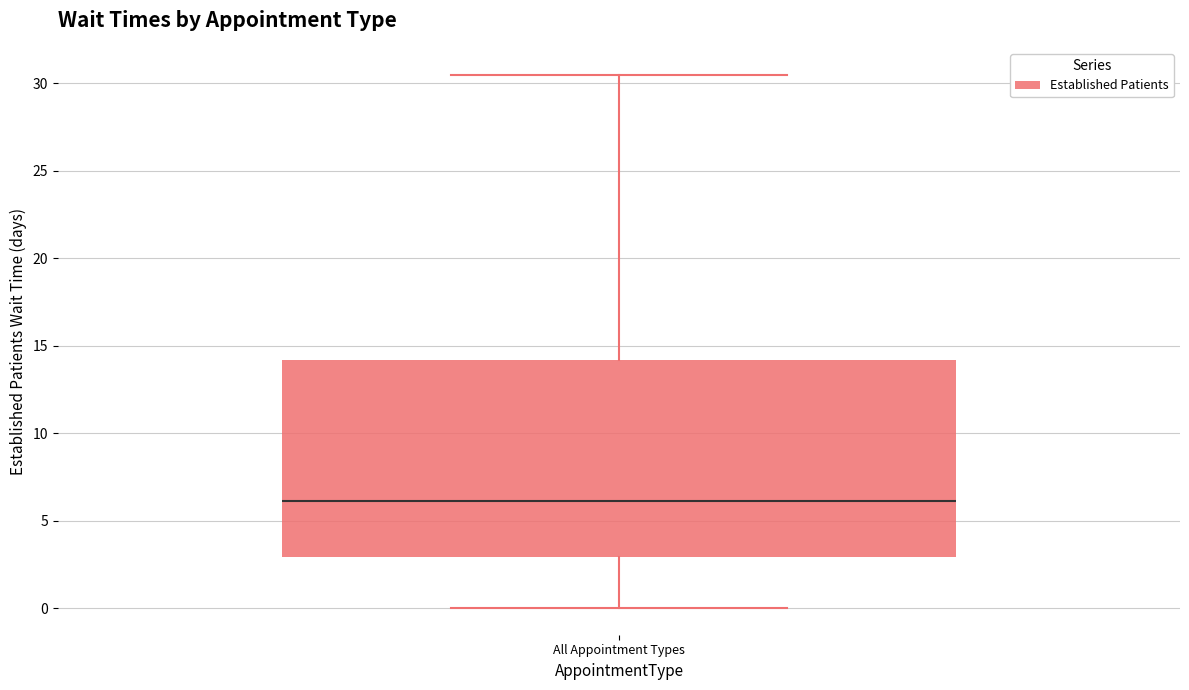

Read this box plot against the y-axis: the position of the median line, the range covered by the box, and the ends of both whiskers. The values are not printed on the chart, so give them approximately, as read against the axis.

median 6.0, box 3.0 to 14.0, whiskers 0.0 to 30.5